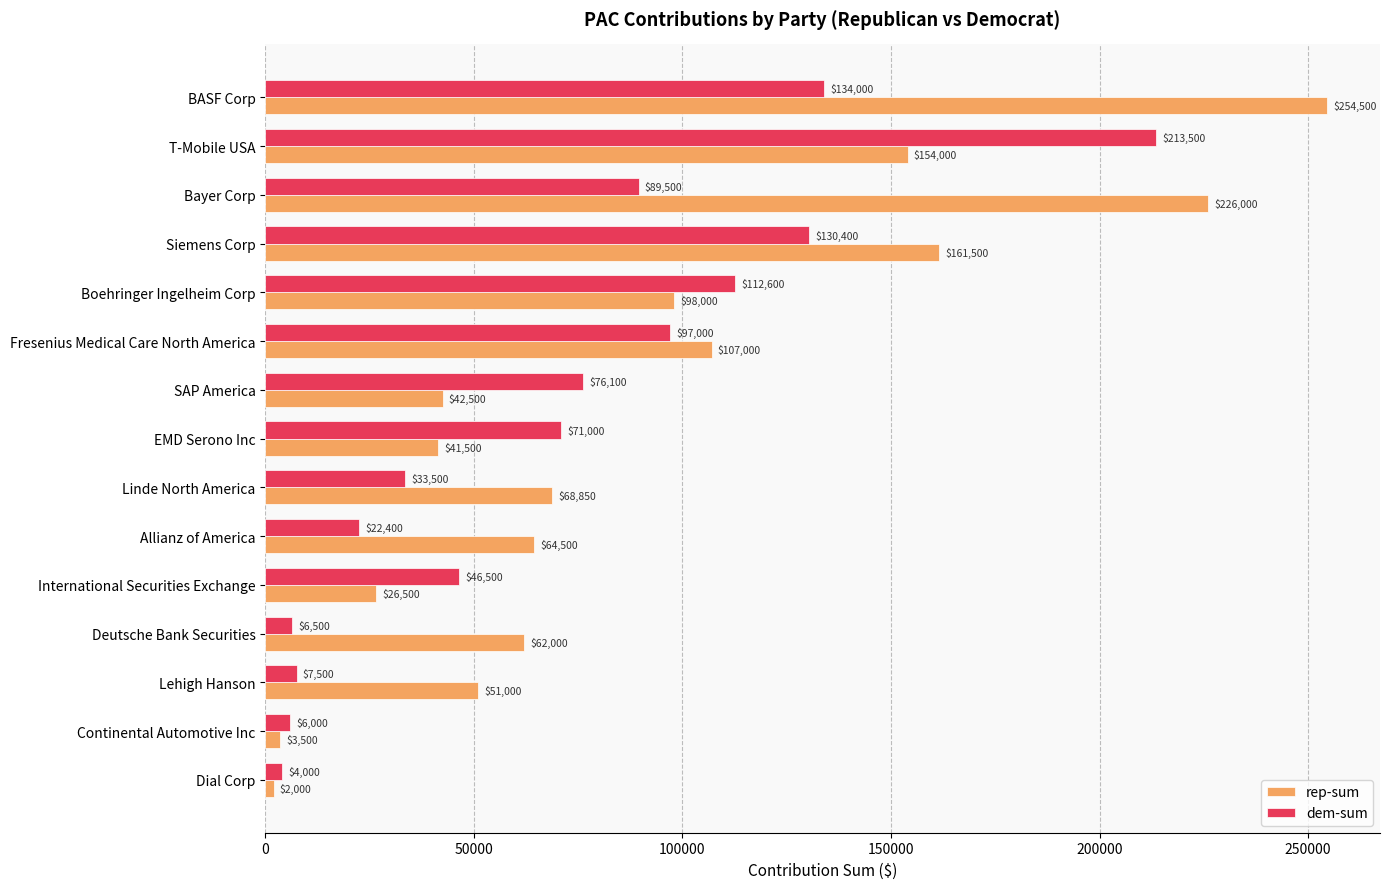

At how many categories does at least one series exceed 135065?

4